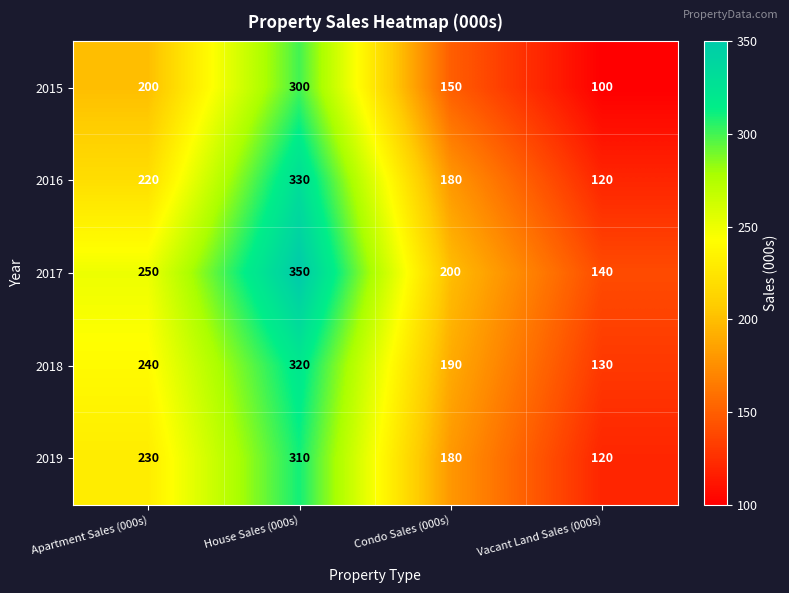

Reading left to right, extract all data points from this chart.

2015: 200	300	150	100
2016: 220	330	180	120
2017: 250	350	200	140
2018: 240	320	190	130
2019: 230	310	180	120